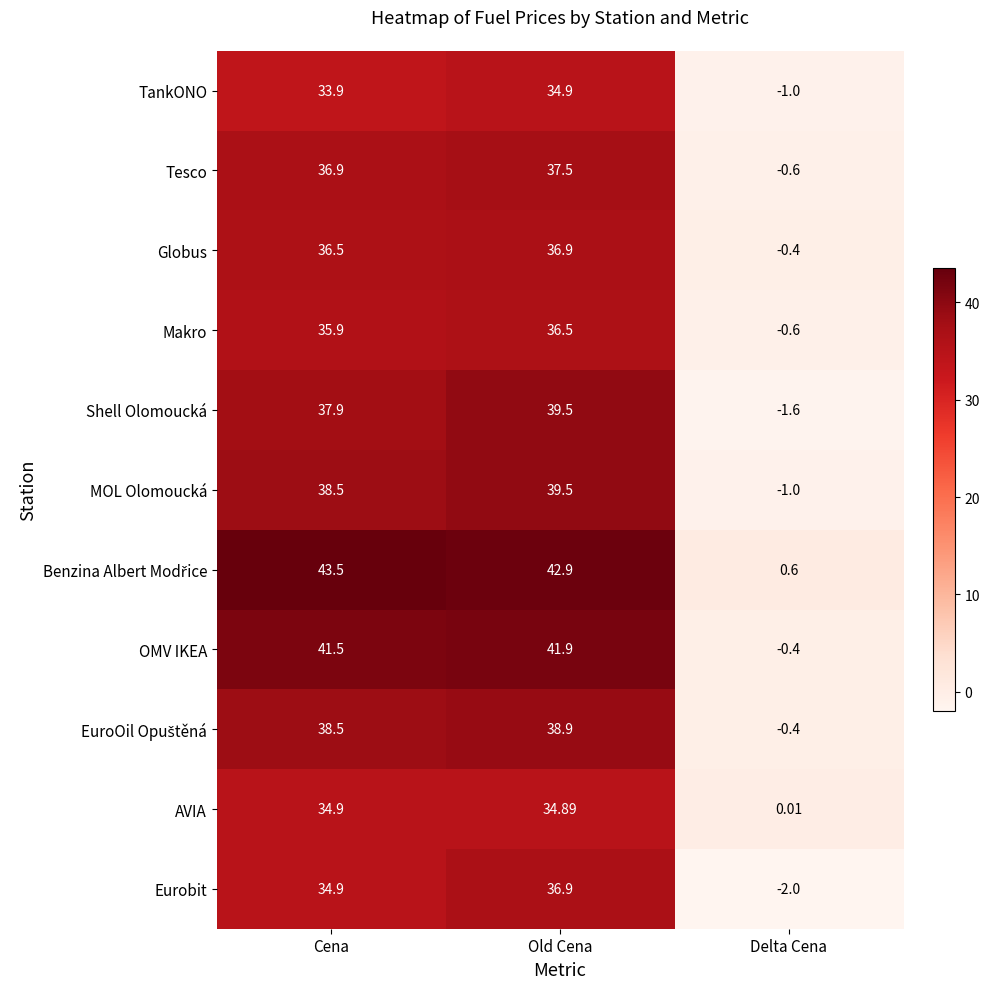

At which category is the sum across all series the highest?

Old Cena